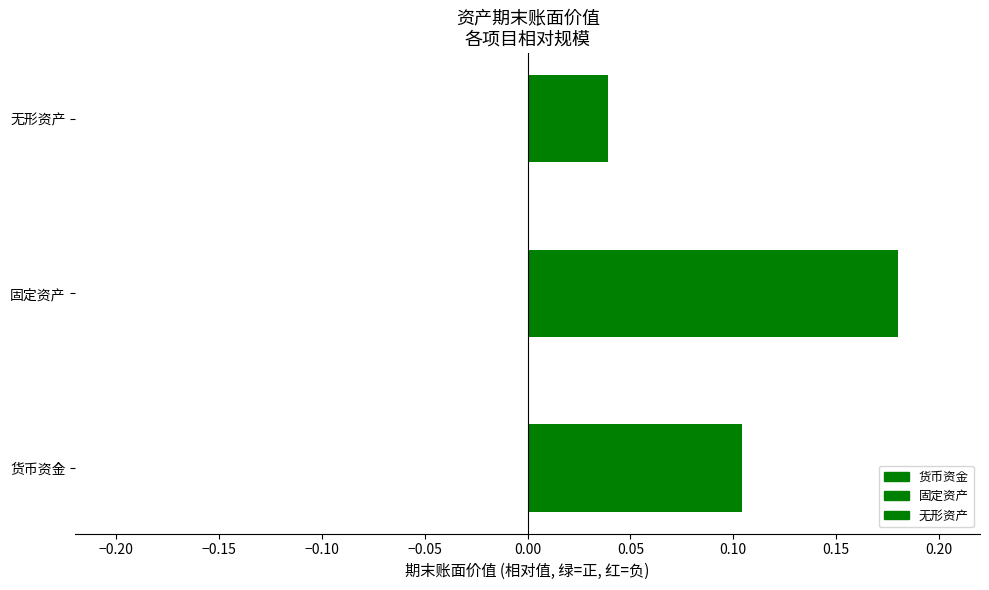

Rank the categories by value from highest to lowest.

固定资产, 货币资金, 无形资产